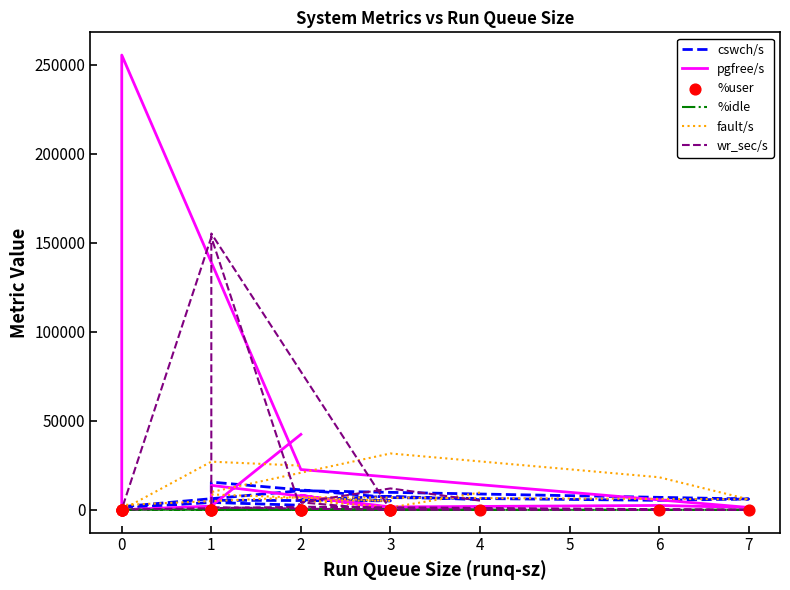

Is the value of %idle at 2 greater than the value of wr_sec/s at 4?

No